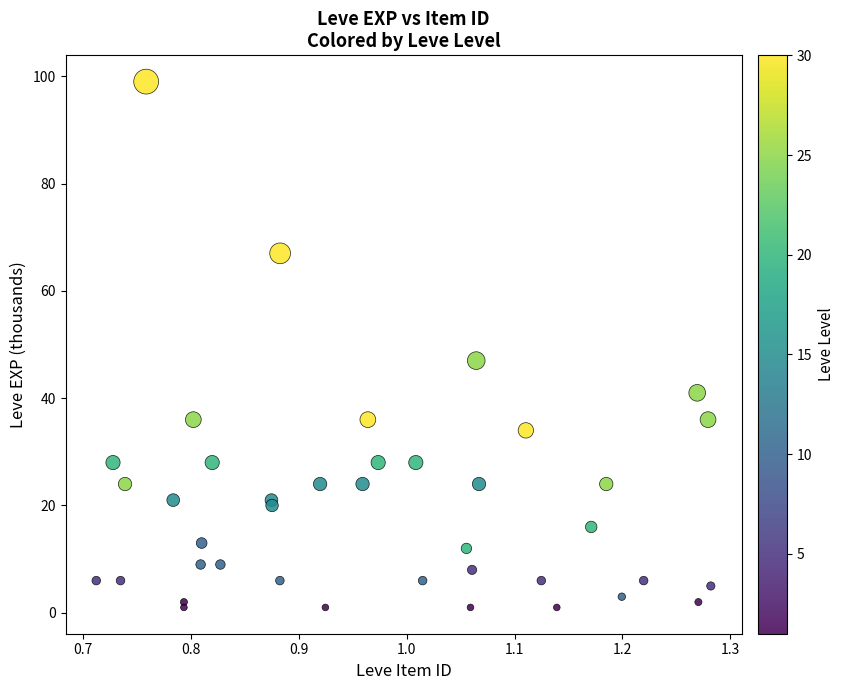

What Y value in the scatter plot is closest to 50?

47